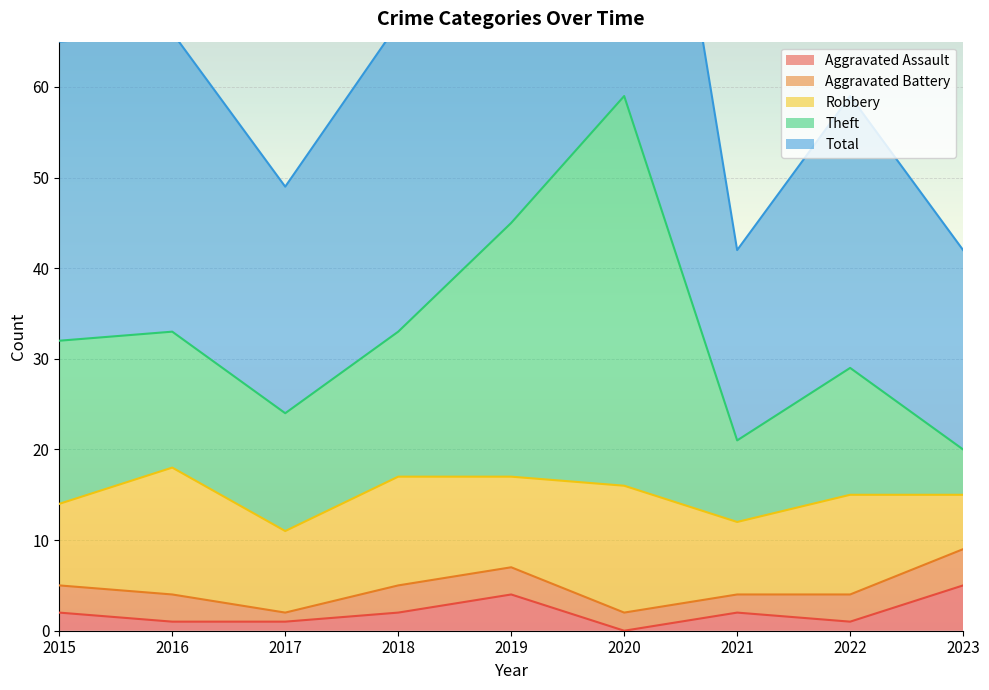

Between 2018 and 2021, which series saw the biggest shift?

Total